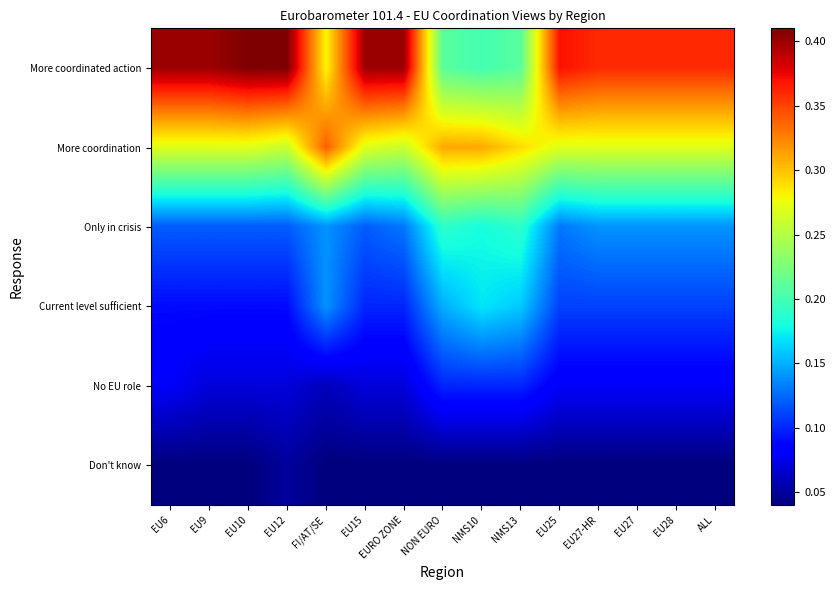

What is the difference between the highest and lowest values at ALL?

0.3